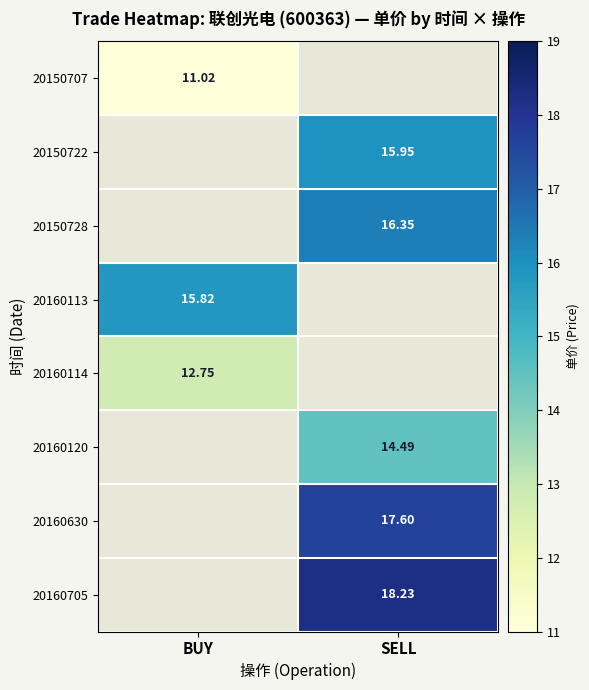

Is the value of 20160120 at SELL greater than the value of 20160114 at BUY?

Yes